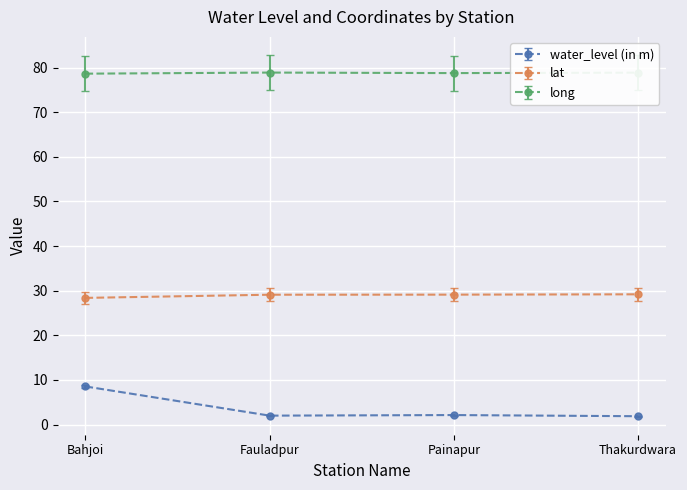

What is the smallest value displayed?

1.9